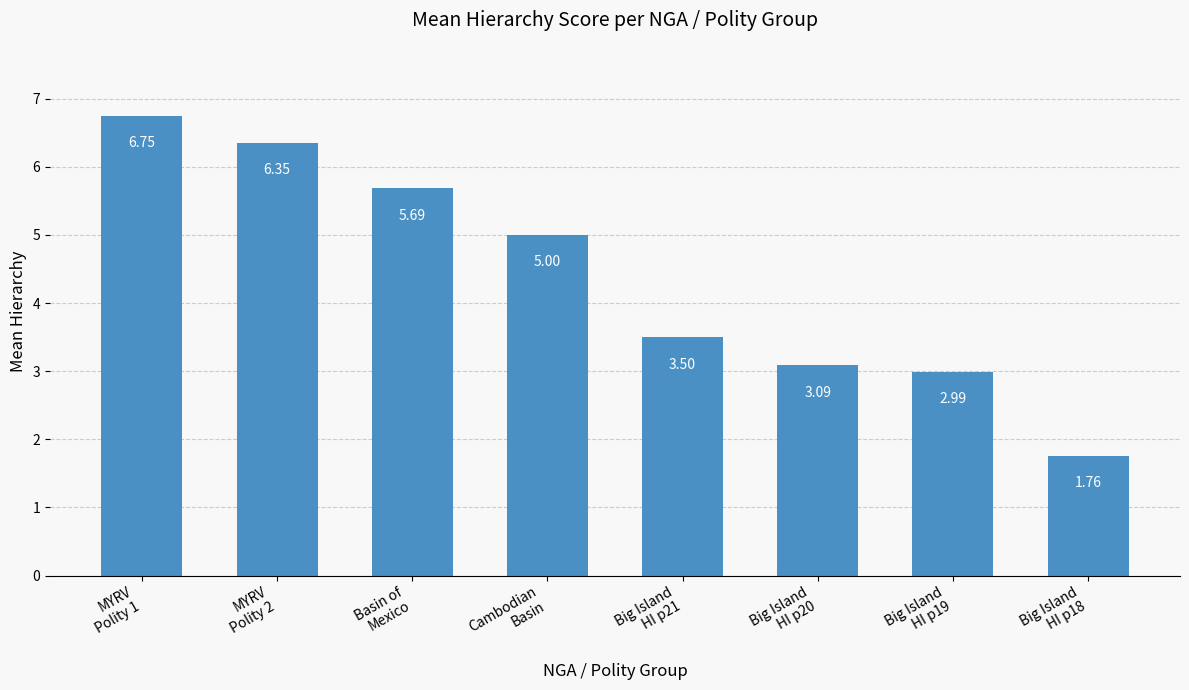

Which label corresponds to the largest value in the chart?

MYRV
Polity 1